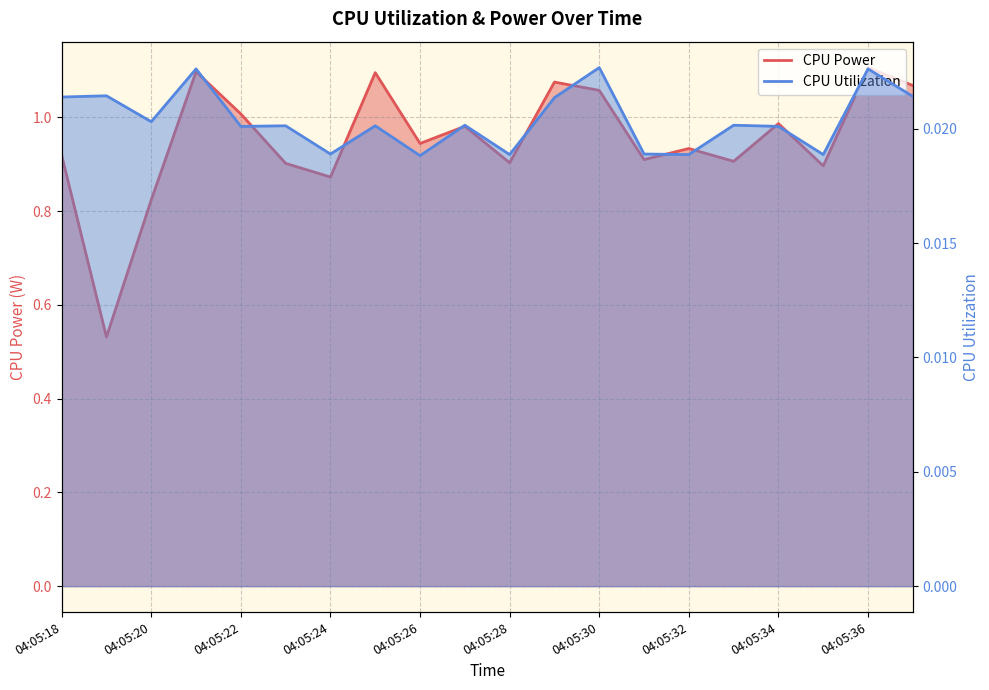

True or false: CPU Utilization and CPU Power intersect in this chart.

False